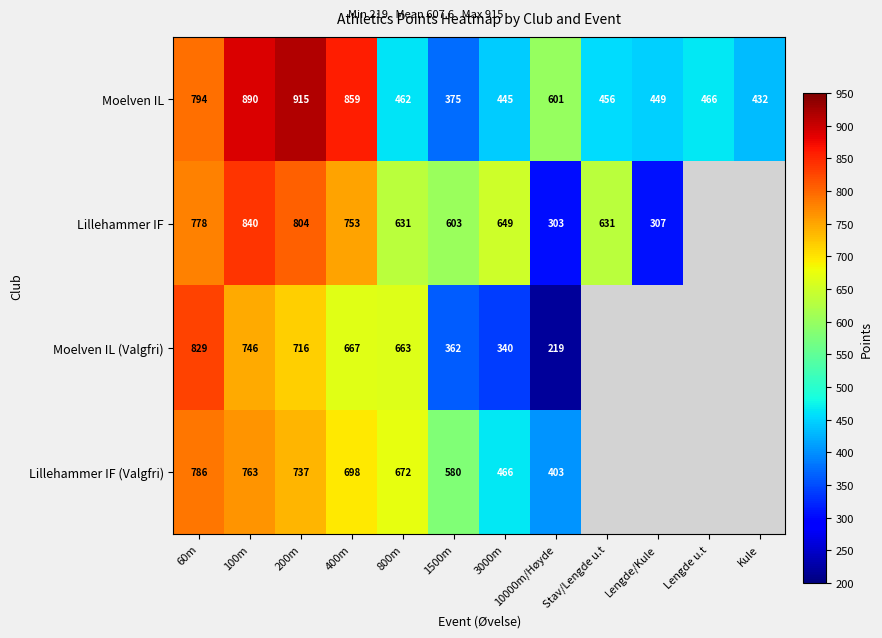

At 60m, list the series in order from smallest to largest.

Lillehammer IF, Lillehammer IF (Valgfri), Moelven IL, Moelven IL (Valgfri)